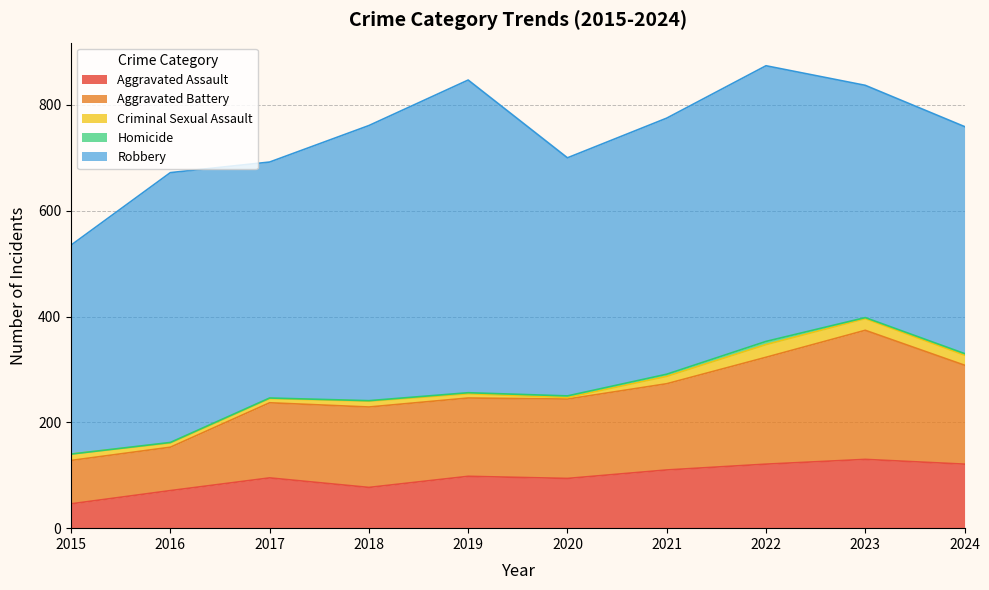

Between 2015 and 2017, which series saw the biggest shift?

Aggravated Battery